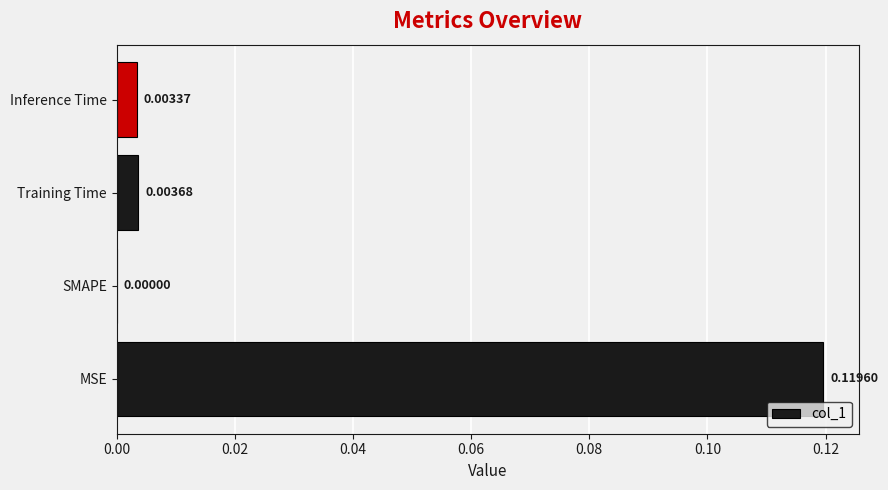

Between MSE and SMAPE, which is larger?

MSE